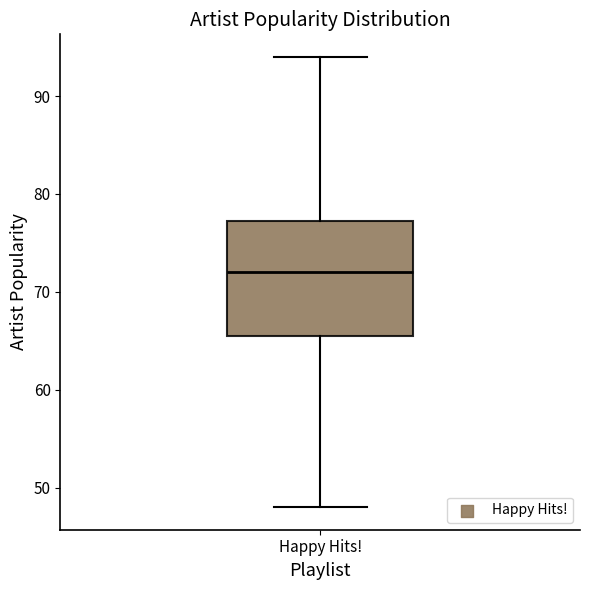

Read this box plot against the y-axis: the position of the median line, the range covered by the box, and the ends of both whiskers. The values are not printed on the chart, so give them approximately, as read against the axis.

median 72, box 66 to 77, whiskers 48 to 94